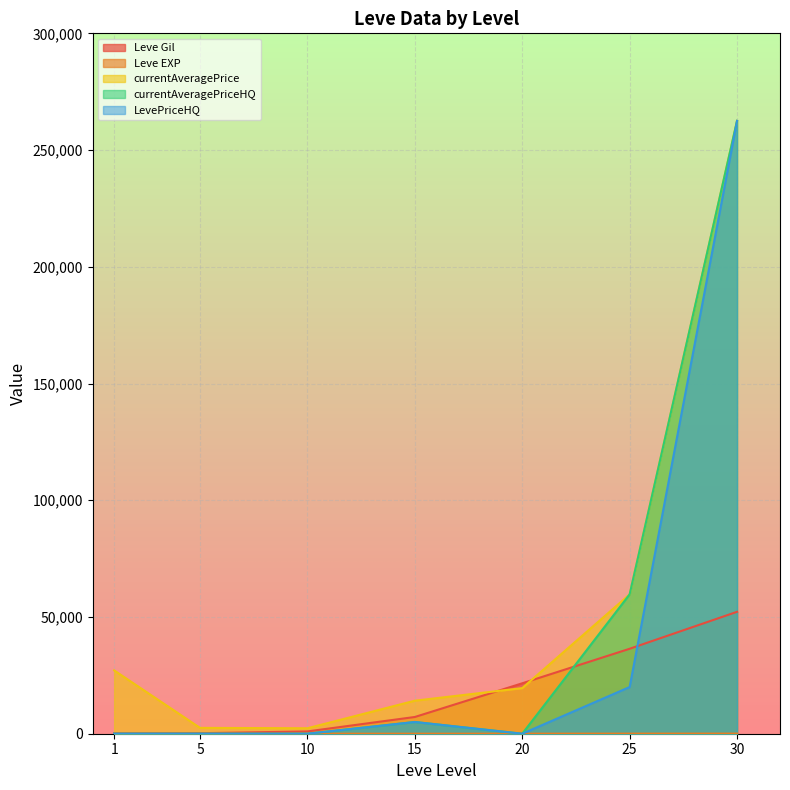

How many values in the Leve Gil series are below 7170?

3